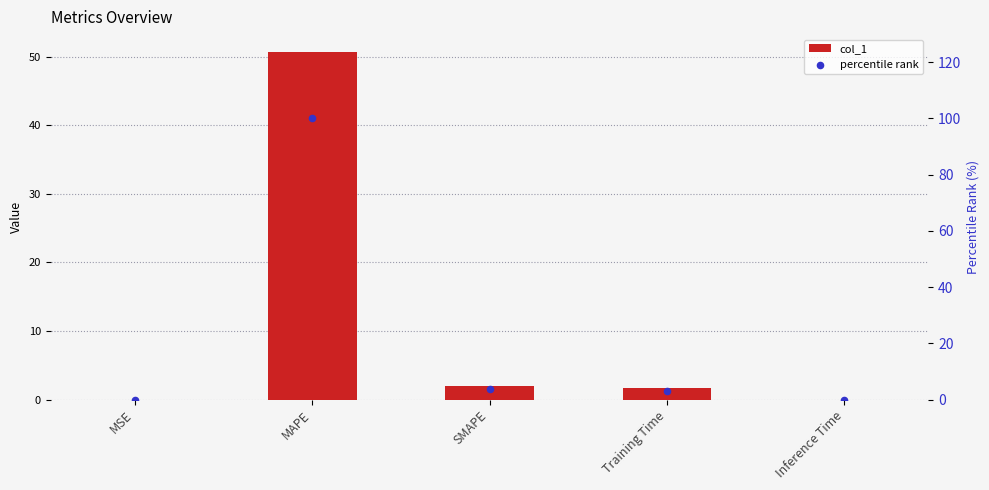

At how many categories does at least one series exceed 69?

1